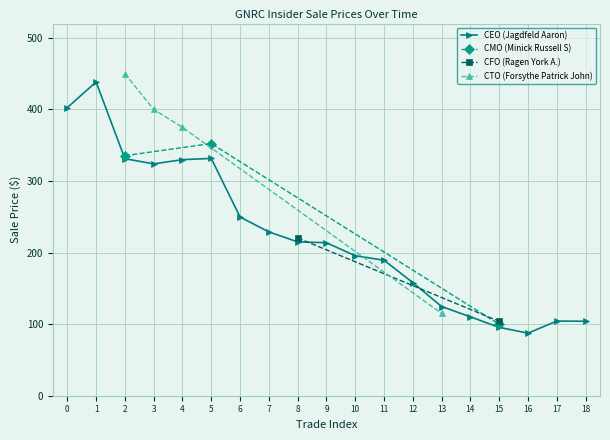

What is the minimum value for CEO (Jagdfeld Aaron)?

87.4